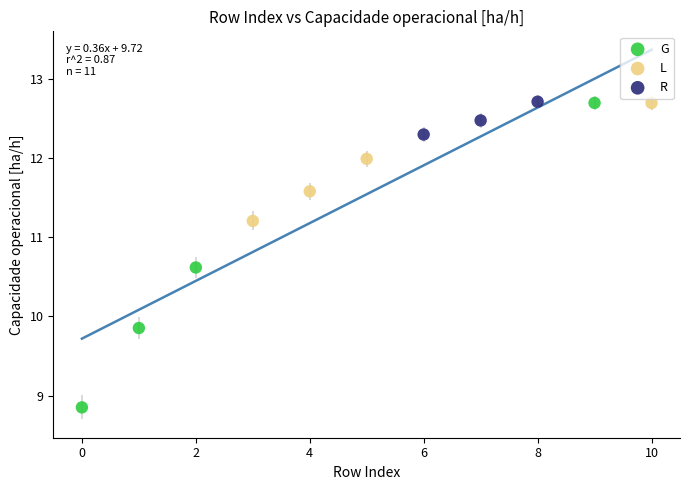

Which series reaches the minimum Y coordinate?

G